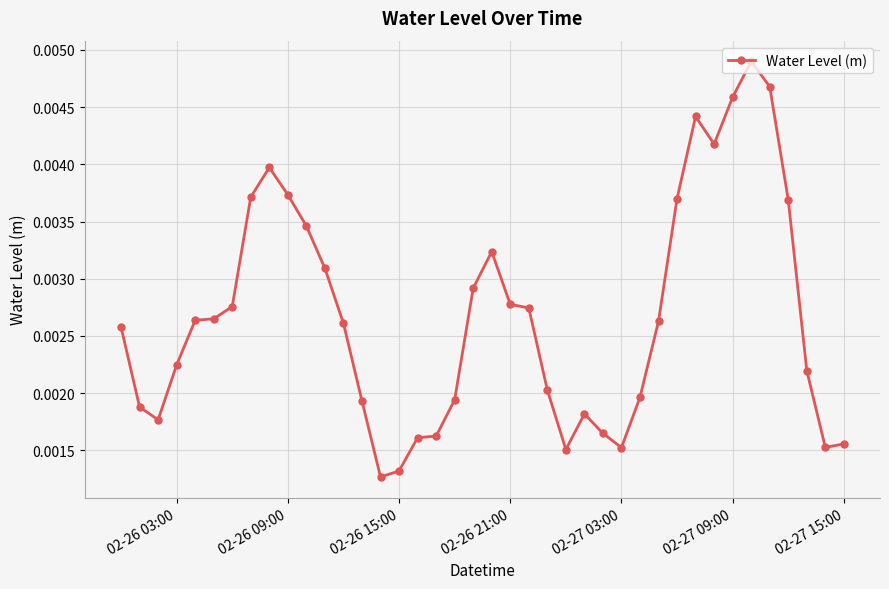

Count the number of data series in this chart.

1